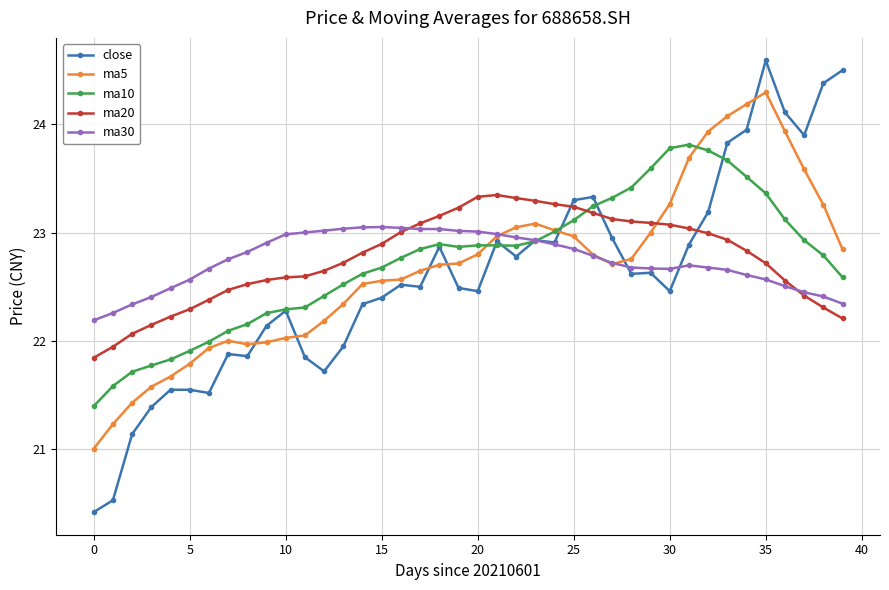

What is the value of the ma5 point at the 5th from the left?

21.7